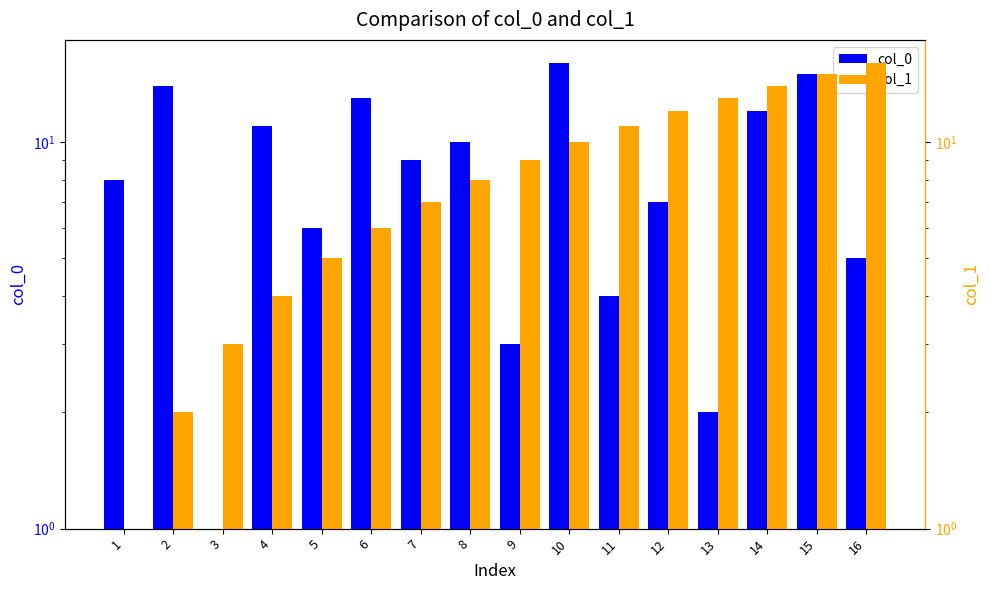

Are the bars grouped side by side (vs. stacked)?

Yes